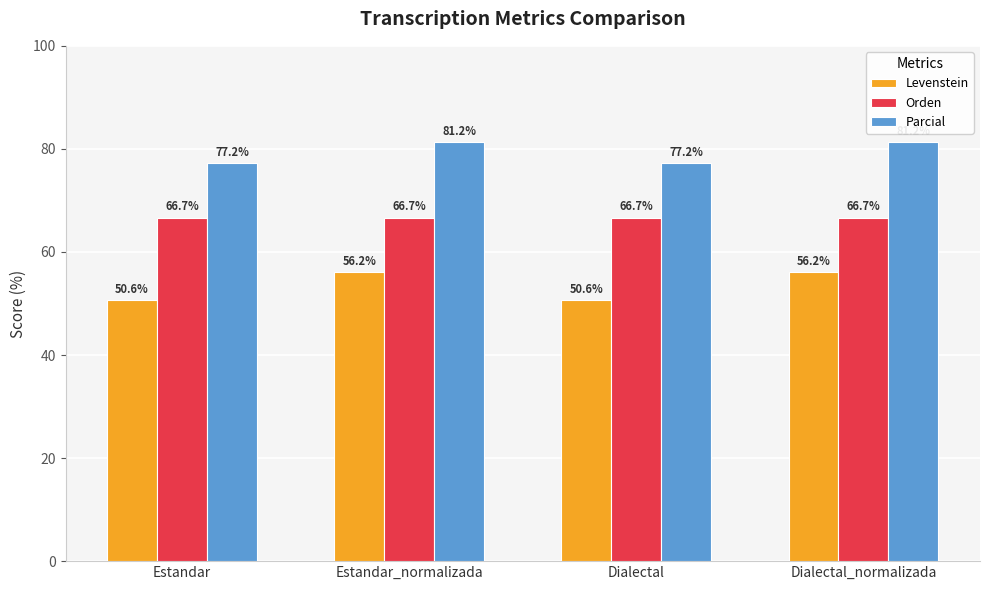

At Dialectal_normalizada, list the series in order from largest to smallest.

Parcial, Orden, Levenstein